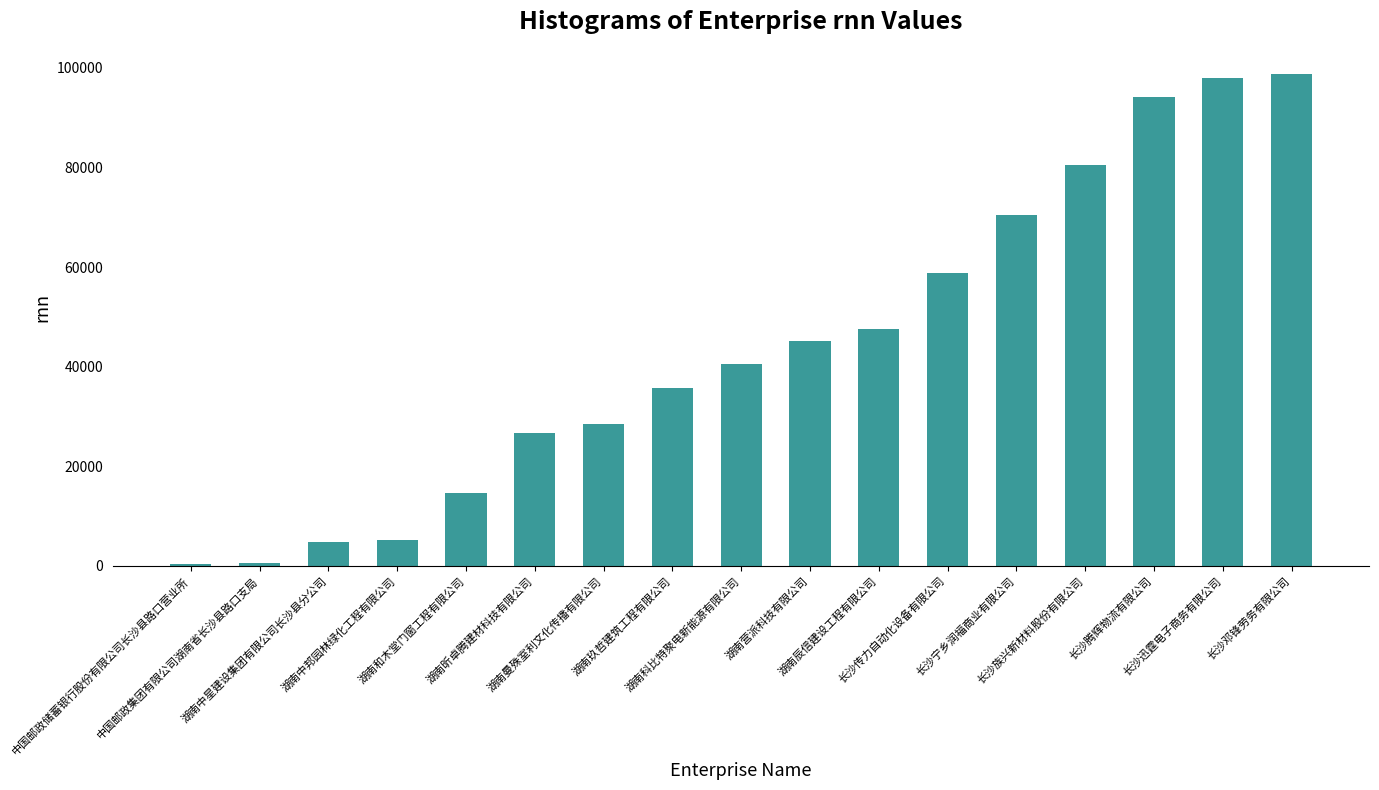

What is the value of the 5th bar from the left?

14589